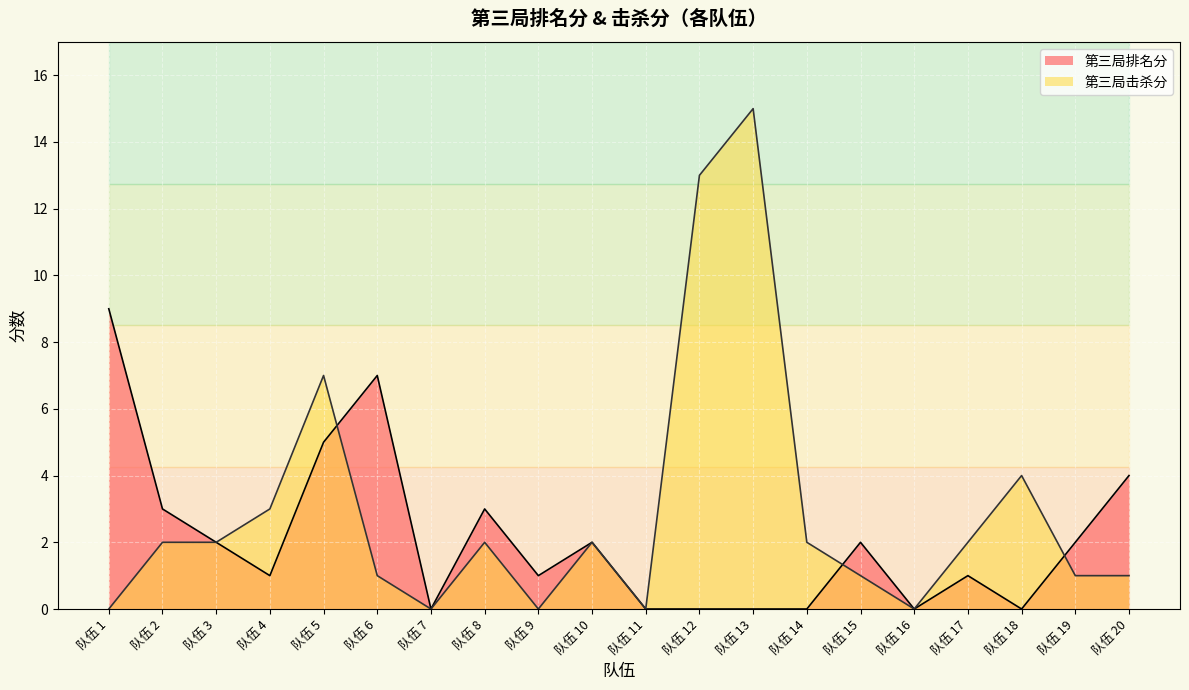

At 队伍 5, list the series in order from largest to smallest.

第三局击杀分, 第三局排名分